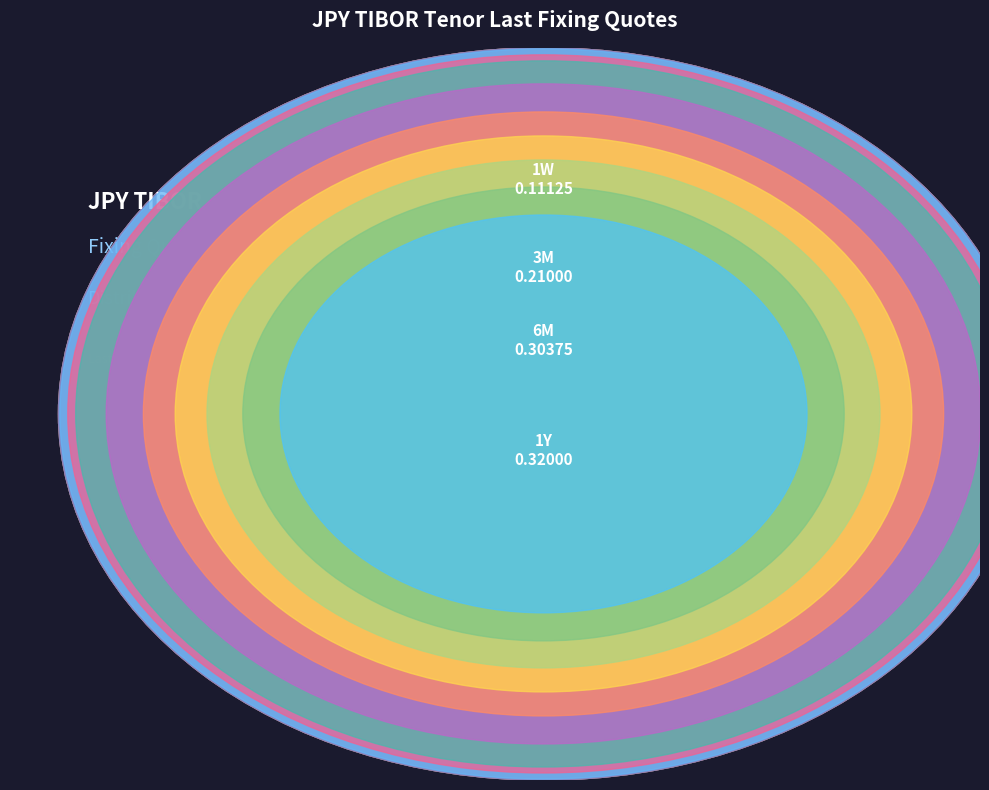

To the nearest percent, what percentage of the pie is 4M?

7%